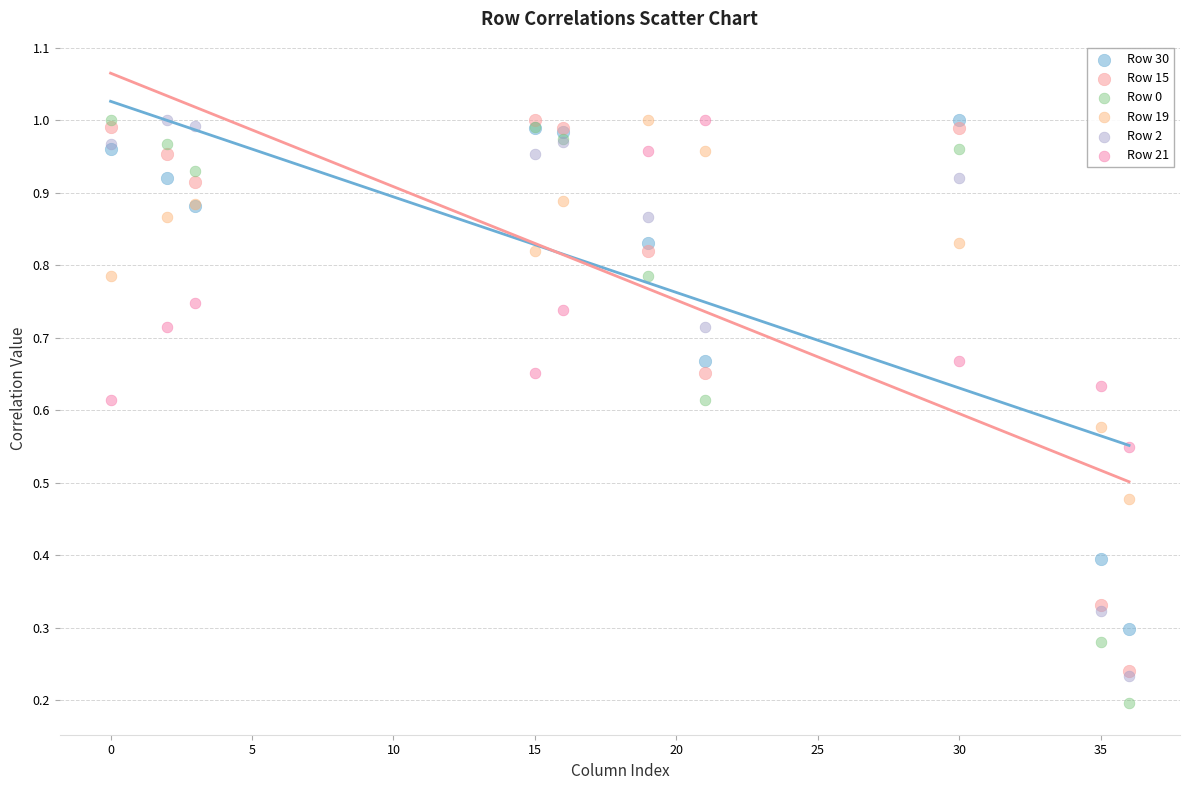

What are all the series names shown in the legend?

Row 30, Row 15, Row 0, Row 19, Row 2, Row 21